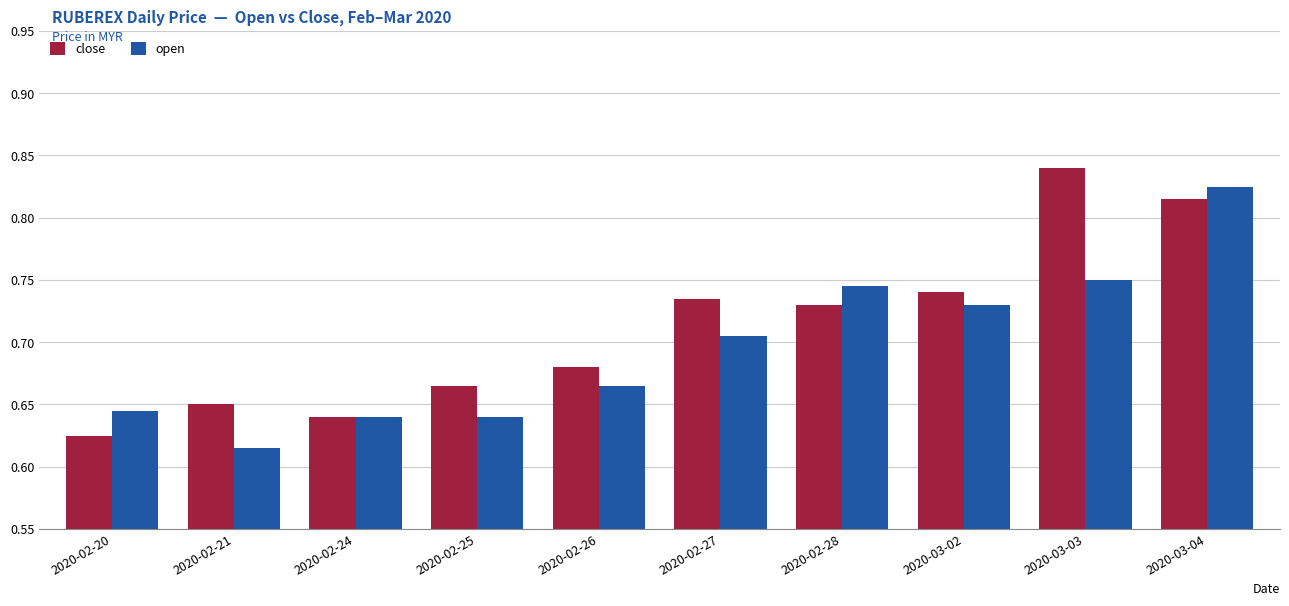

At which category is the sum across all series the highest?

2020-03-04